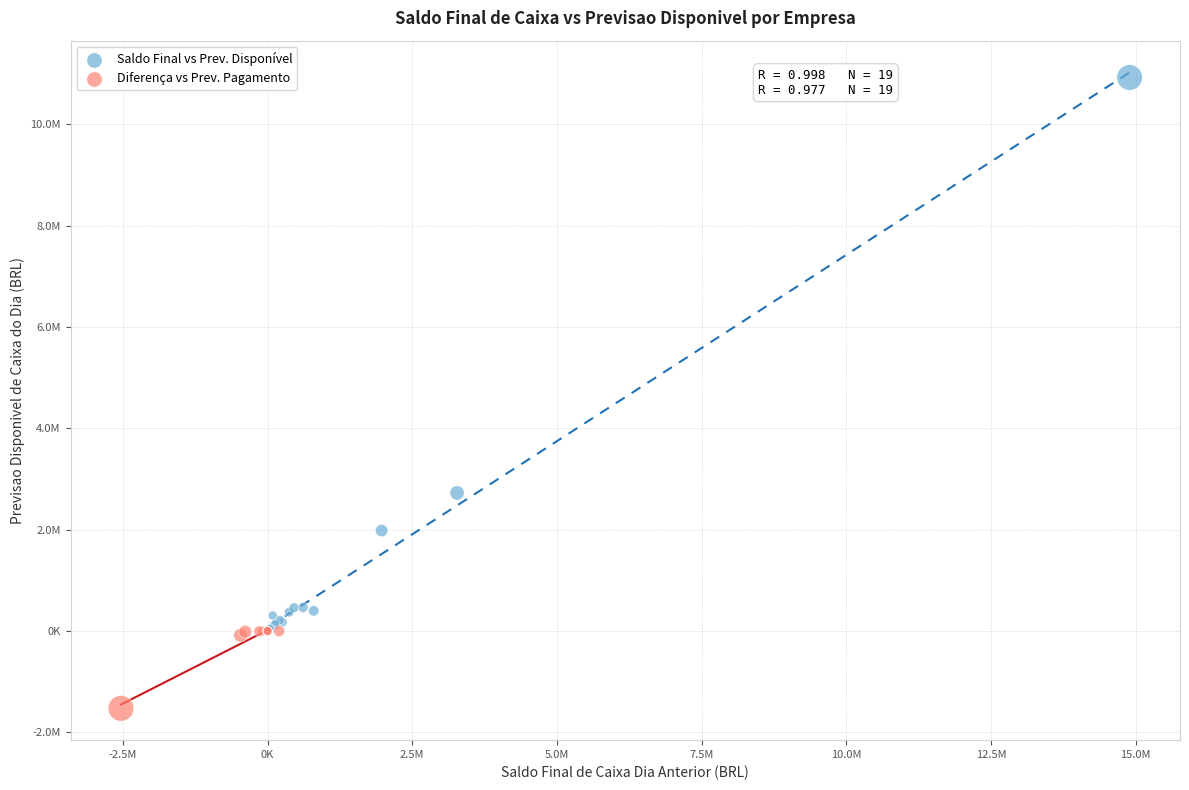

Which series reaches the maximum Y coordinate?

Saldo Final vs Prev. Disponível